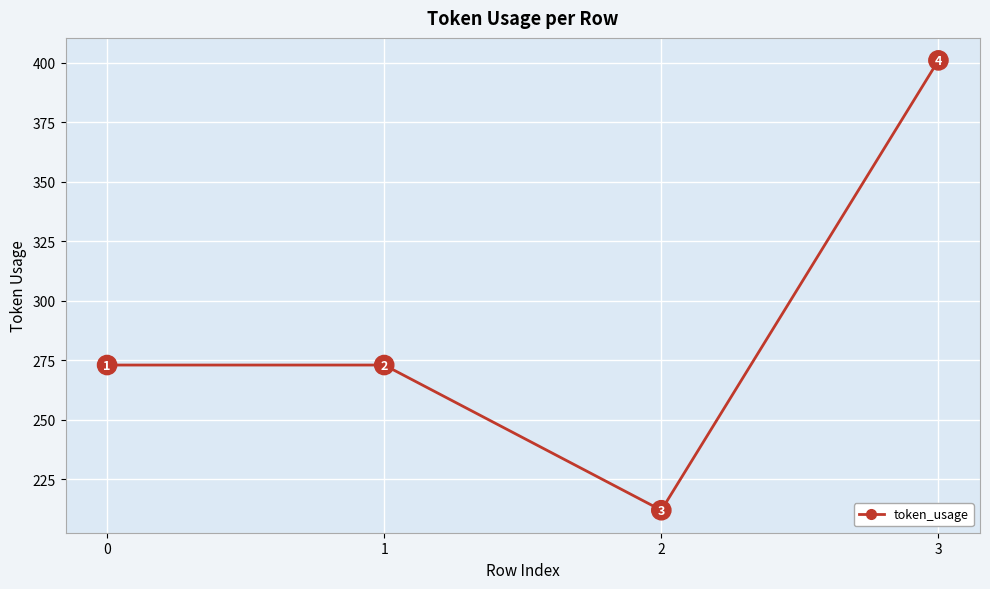

What is the smallest value displayed?

212